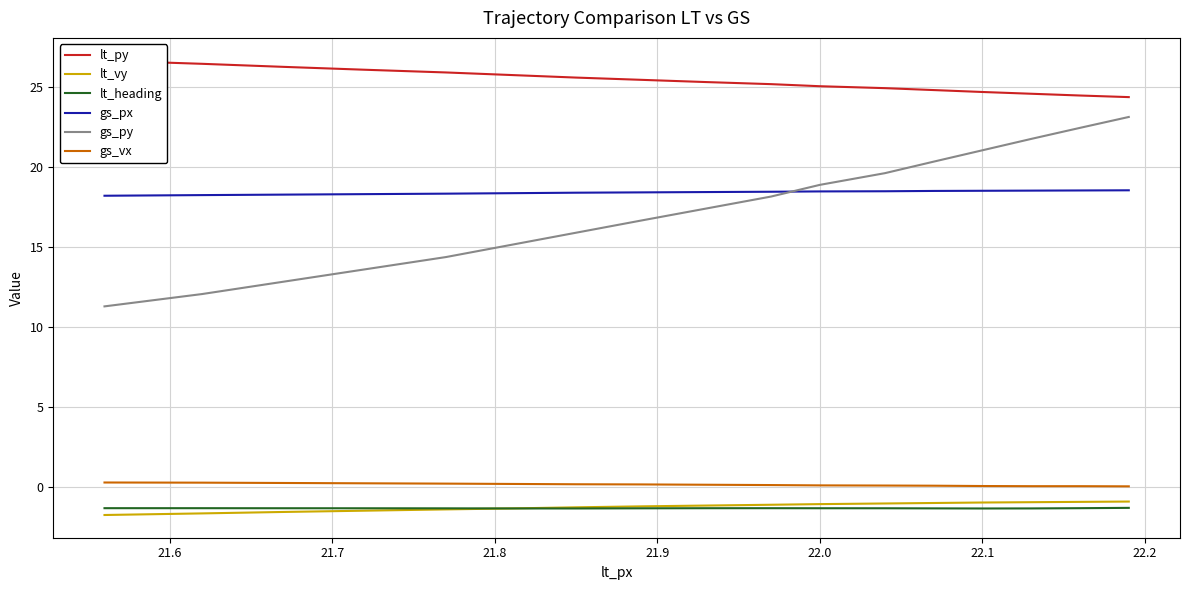

What is the highest value of the gs_py series?

23.1